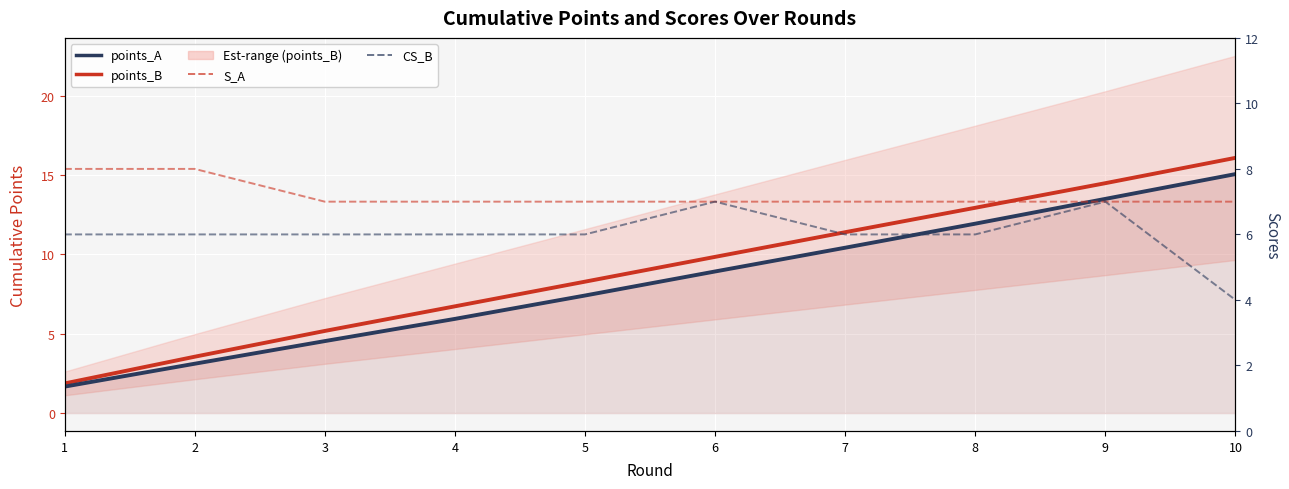

The value of S_A at 8 is 7.0. True or false?

True